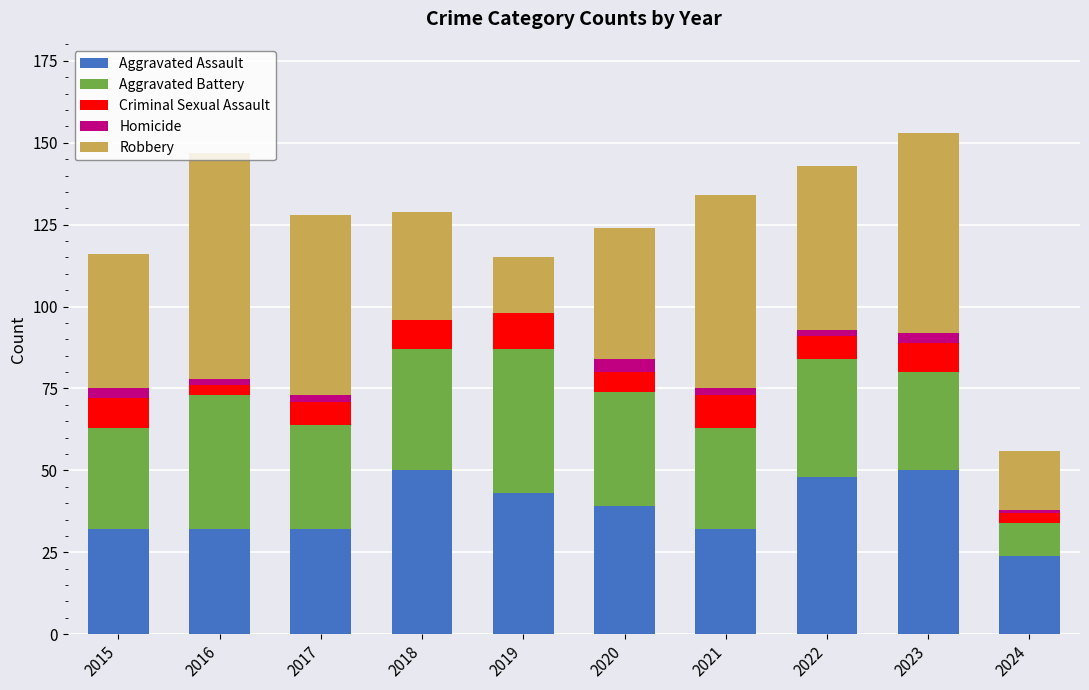

What is the total value across all series at 2019?

115